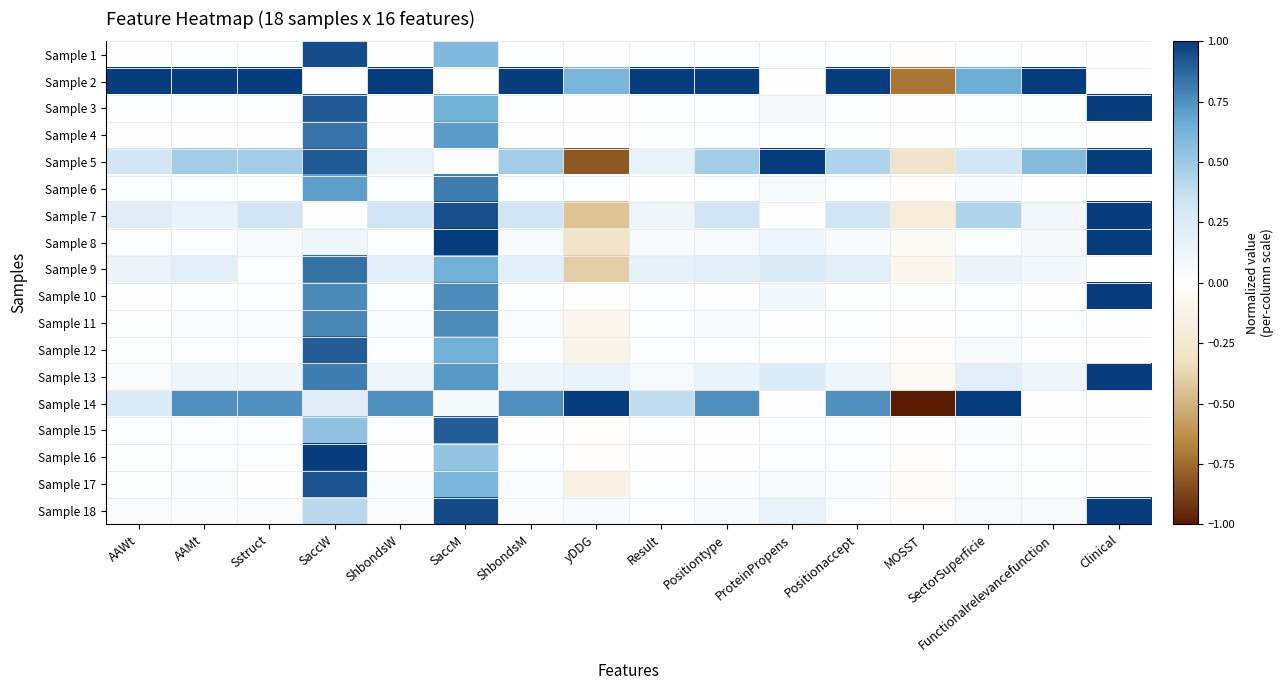

Reading left to right, transcribe all the data shown in this chart.

Sample 1: AAWt=0.0	AAMt=0.0	Sstruct=0.0	SaccW=1.0	ShbondsW=0.0	SaccM=0.6	ShbondsM=0.0	yDDG=0.0	Result=0.0	Positiontype=0.0	ProteinPropens=0.0	Positionaccept=0.0	MOSST=-0.0	SectorSuperficie=0.0	Functionalrelevancefunction=0.0	Clinical=0.0
Sample 2: AAWt=1.0	AAMt=1.0	Sstruct=1.0	SaccW=0.0	ShbondsW=1.0	SaccM=0.0	ShbondsM=1.0	yDDG=0.6	Result=1.0	Positiontype=1.0	ProteinPropens=0.0	Positionaccept=1.0	MOSST=-0.7	SectorSuperficie=0.7	Functionalrelevancefunction=1.0	Clinical=0.0
Sample 3: AAWt=0.0	AAMt=0.0	Sstruct=0.0	SaccW=0.9	ShbondsW=0.0	SaccM=0.6	ShbondsM=0.0	yDDG=0.0	Result=0.0	Positiontype=0.0	ProteinPropens=0.1	Positionaccept=0.0	MOSST=-0.0	SectorSuperficie=0.0	Functionalrelevancefunction=0.0	Clinical=1.0
Sample 4: AAWt=0.0	AAMt=0.0	Sstruct=0.0	SaccW=0.8	ShbondsW=0.0	SaccM=0.7	ShbondsM=0.0	yDDG=0.0	Result=0.0	Positiontype=0.0	ProteinPropens=0.0	Positionaccept=0.0	MOSST=0.0	SectorSuperficie=0.0	Functionalrelevancefunction=0.0	Clinical=0.0
Sample 5: AAWt=0.3	AAMt=0.5	Sstruct=0.5	SaccW=0.9	ShbondsW=0.2	SaccM=0.0	ShbondsM=0.5	yDDG=-0.8	Result=0.2	Positiontype=0.5	ProteinPropens=1.0	Positionaccept=0.4	MOSST=-0.3	SectorSuperficie=0.3	Functionalrelevancefunction=0.6	Clinical=1.0
Sample 6: AAWt=0.0	AAMt=0.0	Sstruct=0.0	SaccW=0.7	ShbondsW=0.0	SaccM=0.8	ShbondsM=0.0	yDDG=0.0	Result=0.0	Positiontype=0.0	ProteinPropens=0.1	Positionaccept=0.0	MOSST=-0.0	SectorSuperficie=0.0	Functionalrelevancefunction=0.0	Clinical=0.0
Sample 7: AAWt=0.2	AAMt=0.2	Sstruct=0.3	SaccW=0.0	ShbondsW=0.3	SaccM=0.9	ShbondsM=0.3	yDDG=-0.4	Result=0.1	Positiontype=0.3	ProteinPropens=0.0	Positionaccept=0.3	MOSST=-0.2	SectorSuperficie=0.4	Functionalrelevancefunction=0.1	Clinical=1.0
Sample 8: AAWt=0.0	AAMt=0.0	Sstruct=0.1	SaccW=0.1	ShbondsW=0.0	SaccM=1.0	ShbondsM=0.1	yDDG=-0.3	Result=0.0	Positiontype=0.1	ProteinPropens=0.1	Positionaccept=0.1	MOSST=-0.0	SectorSuperficie=0.0	Functionalrelevancefunction=0.1	Clinical=1.0
Sample 9: AAWt=0.1	AAMt=0.2	Sstruct=0.0	SaccW=0.8	ShbondsW=0.2	SaccM=0.6	ShbondsM=0.2	yDDG=-0.4	Result=0.2	Positiontype=0.2	ProteinPropens=0.3	Positionaccept=0.2	MOSST=-0.1	SectorSuperficie=0.1	Functionalrelevancefunction=0.1	Clinical=0.0
Sample 10: AAWt=0.0	AAMt=0.0	Sstruct=0.0	SaccW=0.8	ShbondsW=0.0	SaccM=0.8	ShbondsM=0.0	yDDG=0.0	Result=0.0	Positiontype=0.0	ProteinPropens=0.1	Positionaccept=0.0	MOSST=0.0	SectorSuperficie=0.0	Functionalrelevancefunction=0.0	Clinical=1.0
Sample 11: AAWt=0.0	AAMt=0.0	Sstruct=0.0	SaccW=0.8	ShbondsW=0.0	SaccM=0.8	ShbondsM=0.0	yDDG=-0.1	Result=0.0	Positiontype=0.1	ProteinPropens=0.0	Positionaccept=0.0	MOSST=-0.0	SectorSuperficie=0.0	Functionalrelevancefunction=0.0	Clinical=0.0
Sample 12: AAWt=0.0	AAMt=0.0	Sstruct=0.0	SaccW=0.9	ShbondsW=0.0	SaccM=0.6	ShbondsM=0.0	yDDG=-0.1	Result=0.0	Positiontype=0.0	ProteinPropens=0.0	Positionaccept=0.0	MOSST=-0.0	SectorSuperficie=0.1	Functionalrelevancefunction=0.0	Clinical=0.0
Sample 13: AAWt=0.0	AAMt=0.1	Sstruct=0.1	SaccW=0.8	ShbondsW=0.1	SaccM=0.7	ShbondsM=0.1	yDDG=0.2	Result=0.1	Positiontype=0.1	ProteinPropens=0.3	Positionaccept=0.1	MOSST=-0.1	SectorSuperficie=0.2	Functionalrelevancefunction=0.1	Clinical=1.0
Sample 14: AAWt=0.3	AAMt=0.8	Sstruct=0.8	SaccW=0.2	ShbondsW=0.8	SaccM=0.1	ShbondsM=0.8	yDDG=1.0	Result=0.4	Positiontype=0.8	ProteinPropens=0.0	Positionaccept=0.8	MOSST=-1.0	SectorSuperficie=1.0	Functionalrelevancefunction=0.0	Clinical=0.0
Sample 15: AAWt=0.0	AAMt=0.0	Sstruct=0.0	SaccW=0.5	ShbondsW=0.0	SaccM=0.9	ShbondsM=0.0	yDDG=-0.0	Result=0.0	Positiontype=0.0	ProteinPropens=0.0	Positionaccept=0.0	MOSST=-0.0	SectorSuperficie=0.0	Functionalrelevancefunction=0.0	Clinical=0.0
Sample 16: AAWt=0.0	AAMt=0.0	Sstruct=0.0	SaccW=1.0	ShbondsW=0.0	SaccM=0.5	ShbondsM=0.0	yDDG=-0.0	Result=0.0	Positiontype=0.0	ProteinPropens=0.0	Positionaccept=0.0	MOSST=-0.0	SectorSuperficie=0.0	Functionalrelevancefunction=0.0	Clinical=0.0
Sample 17: AAWt=0.0	AAMt=0.0	Sstruct=0.0	SaccW=0.9	ShbondsW=0.0	SaccM=0.6	ShbondsM=0.0	yDDG=-0.1	Result=0.0	Positiontype=0.0	ProteinPropens=0.1	Positionaccept=0.0	MOSST=-0.0	SectorSuperficie=0.0	Functionalrelevancefunction=0.0	Clinical=0.0
Sample 18: AAWt=0.0	AAMt=0.0	Sstruct=0.0	SaccW=0.4	ShbondsW=0.0	SaccM=1.0	ShbondsM=0.0	yDDG=0.1	Result=0.0	Positiontype=0.0	ProteinPropens=0.1	Positionaccept=0.0	MOSST=-0.0	SectorSuperficie=0.1	Functionalrelevancefunction=0.1	Clinical=1.0